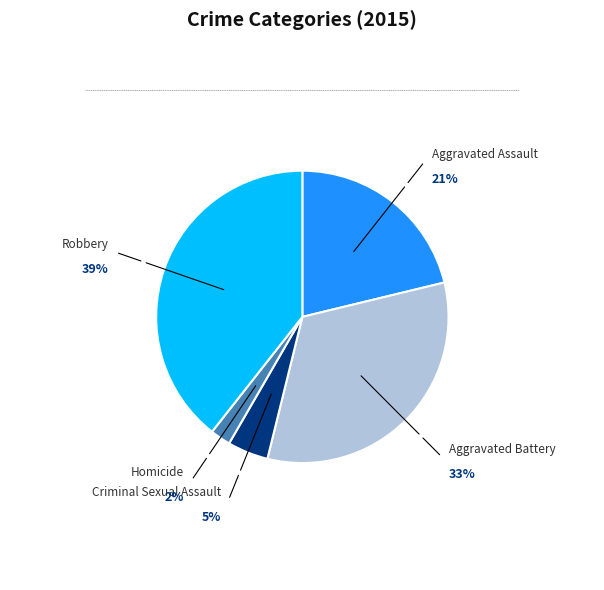

Is there a majority slice in this chart?

No